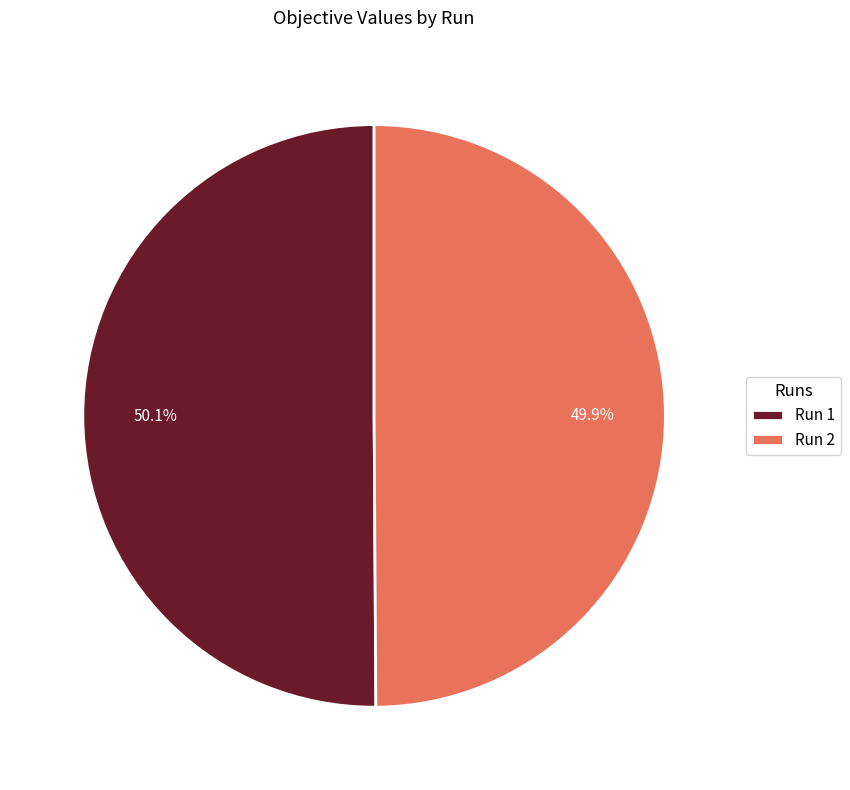

What percentage is NOT represented by Run 1?

49.9%